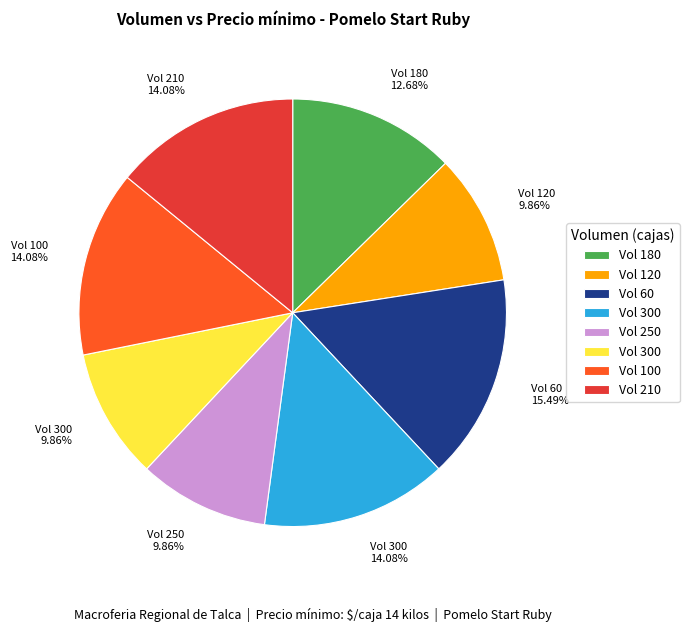

Does Vol 210 14.08% account for over 50% of the chart?

No